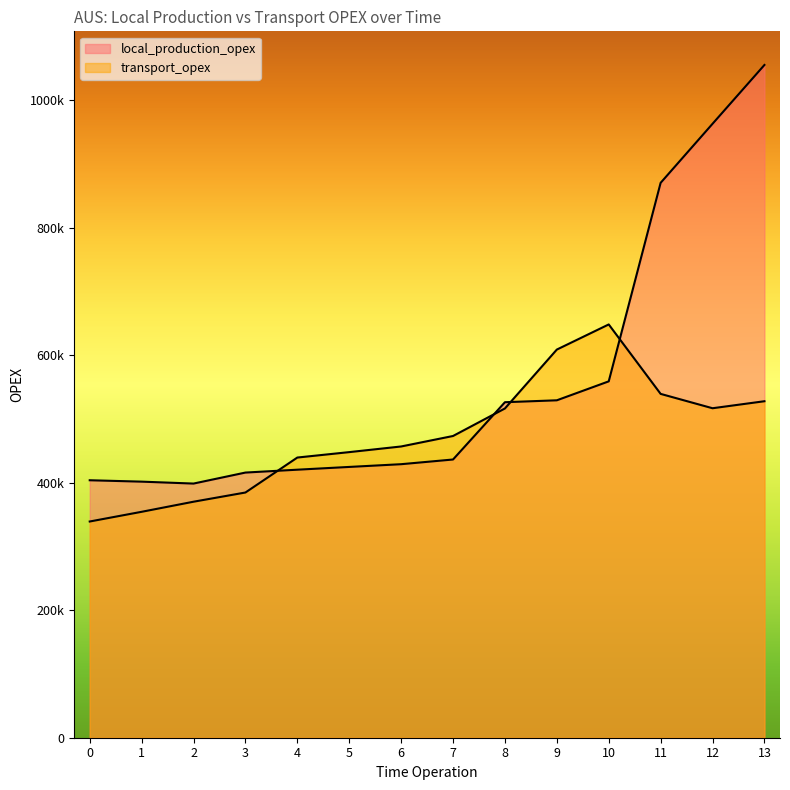

Where does the transport_opex series first go above 473472?

7